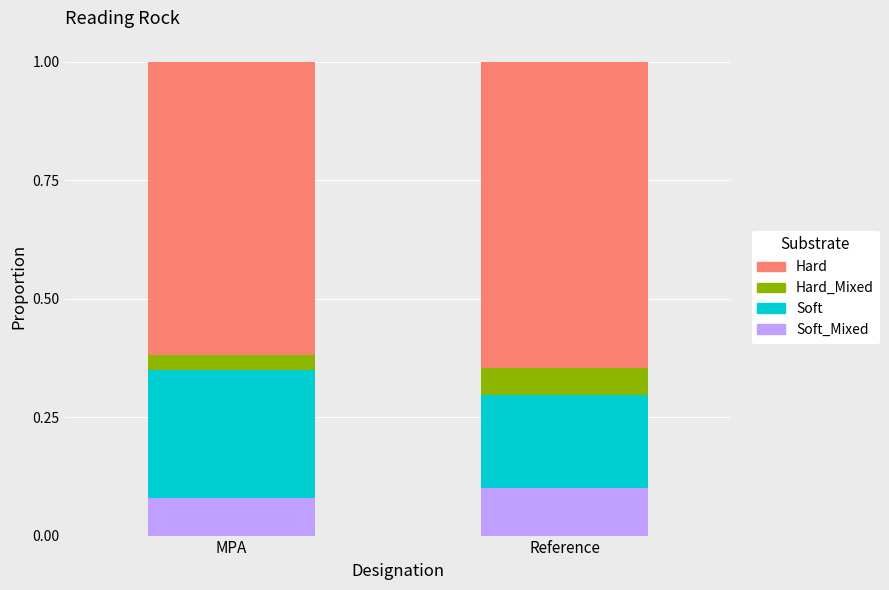

What is the total value across all series at MPA?

1.0